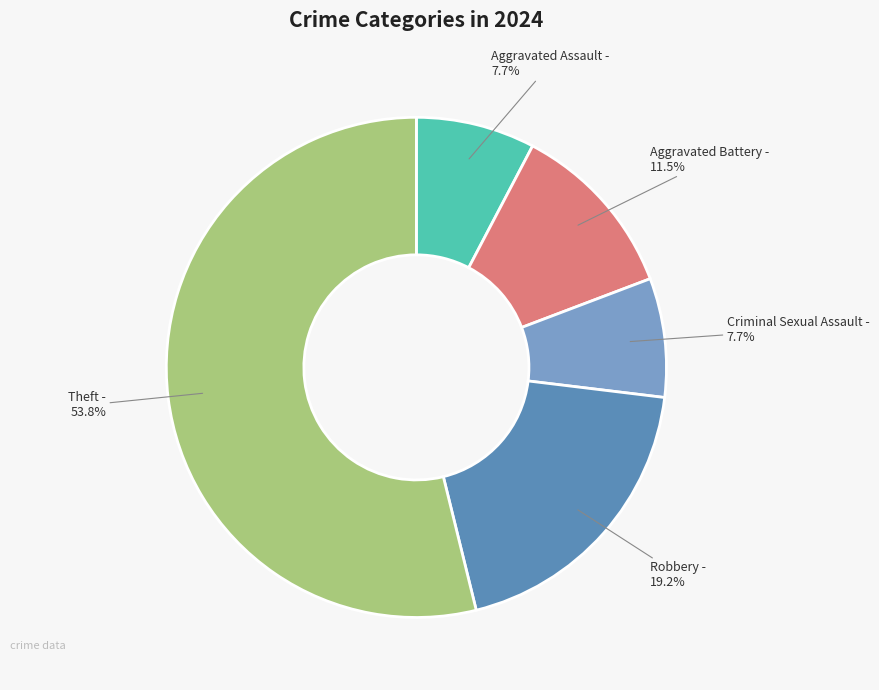

Does Criminal Sexual Assault represent more than half of the total?

No